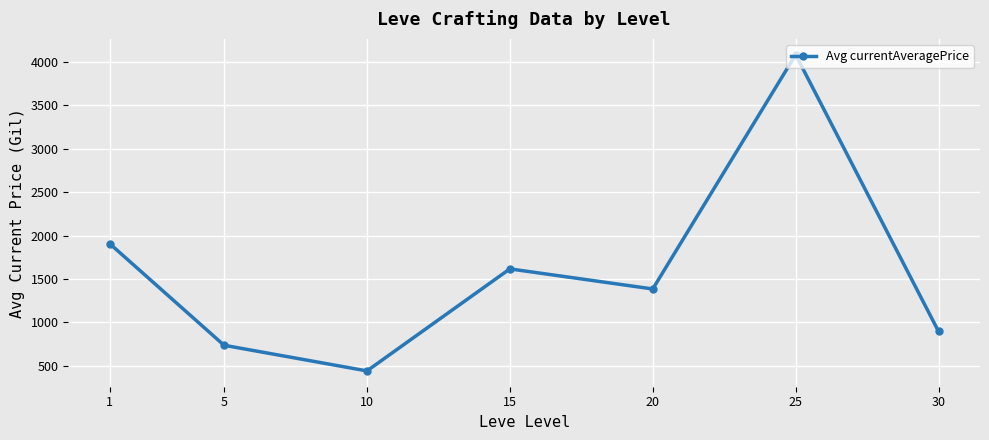

Reading left to right, what are all the values shown in this chart?

1906.3	736.9	441.7	1616.0	1384.9	4081.5	895.8